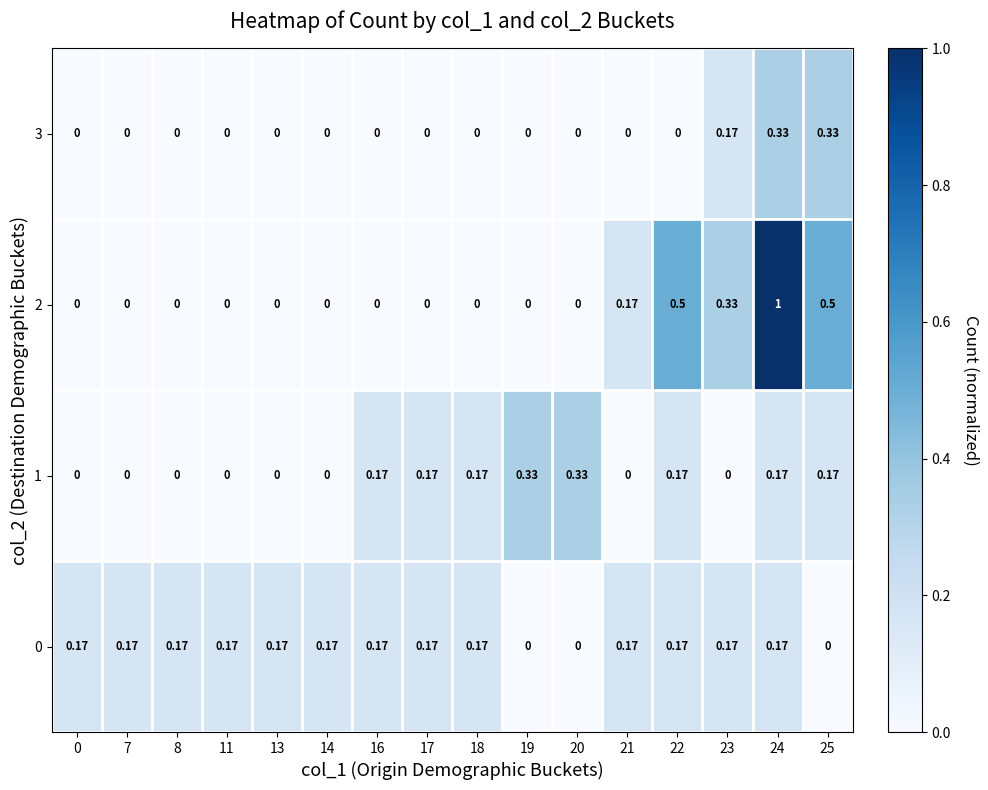

Is the value of 1 at 11 greater than the value of 0 at 14?

No